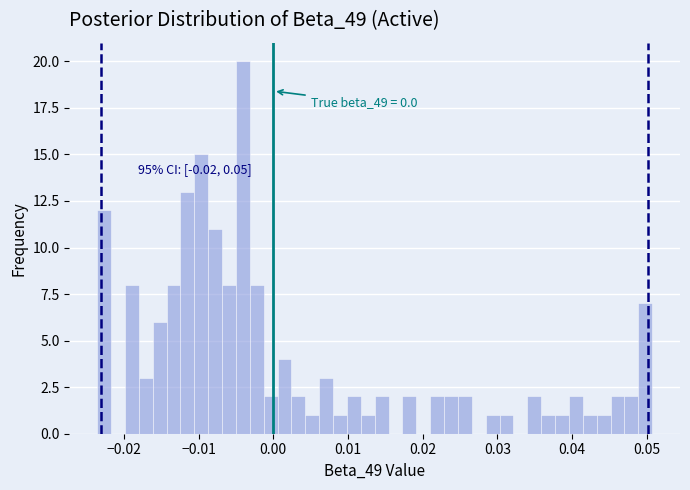

Around what value on the x-axis is the tallest bar? Give the approximate position of its centre, as read against the axis.

-0.004